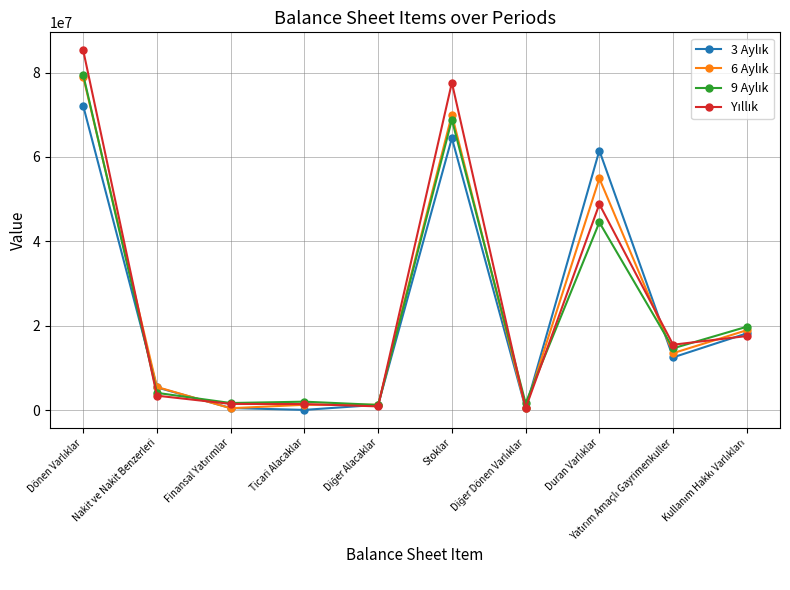

At how many categories does at least one series exceed 24418269?

3